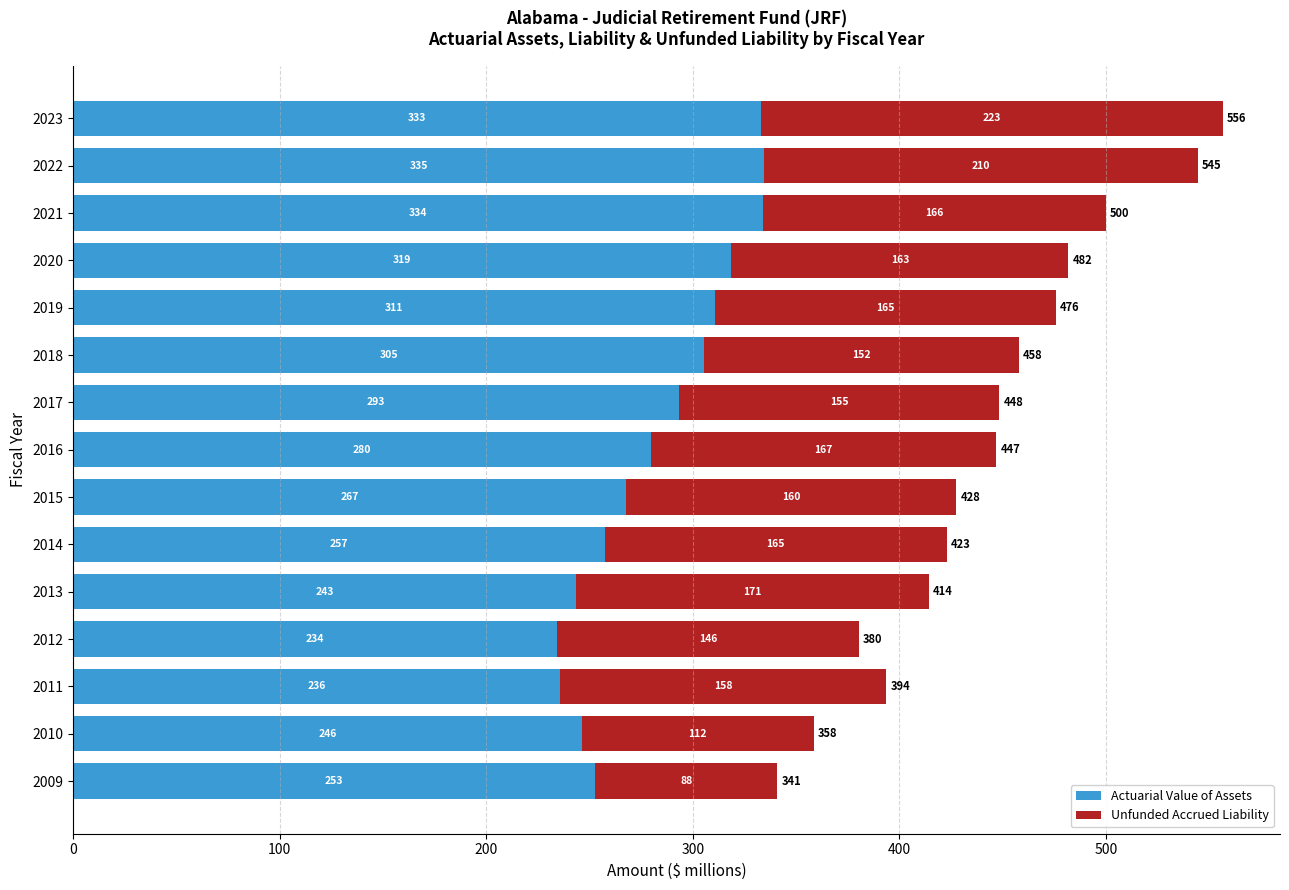

At which category is the sum across all series the highest?

2023